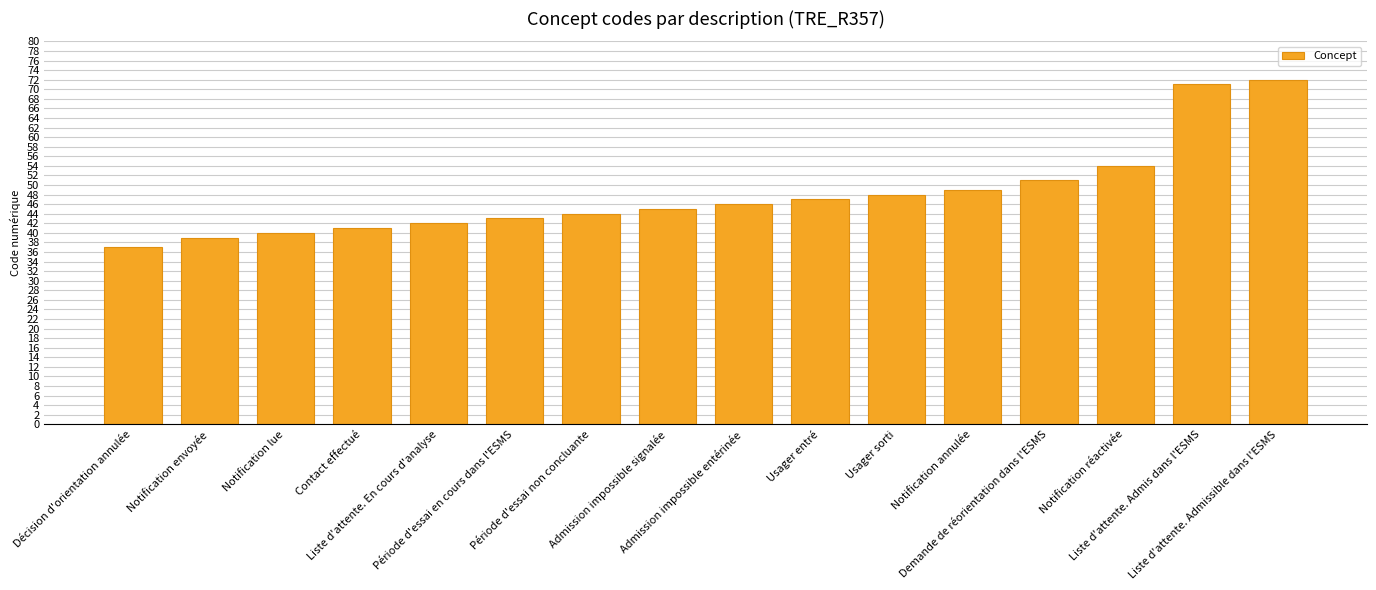

Rank the categories by value from highest to lowest.

Liste d'attente. Admissible dans l'ESMS, Liste d'attente. Admis dans l'ESMS, Notification réactivée, Demande de réorientation dans l'ESMS, Notification annulée, Usager sorti, Usager entré, Admission impossible entérinée, Admission impossible signalée, Période d'essai non concluante, Période d'essai en cours dans l'ESMS, Liste d'attente. En cours d'analyse, Contact effectué, Notification lue, Notification envoyée, Décision d'orientation annulée